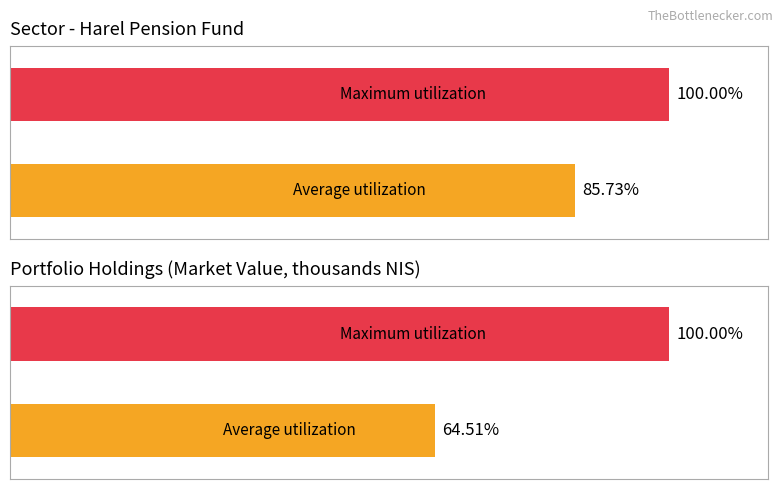

The Average utilization series shows 95313.6 at סה"כ תל אביב 35. True or false?

False